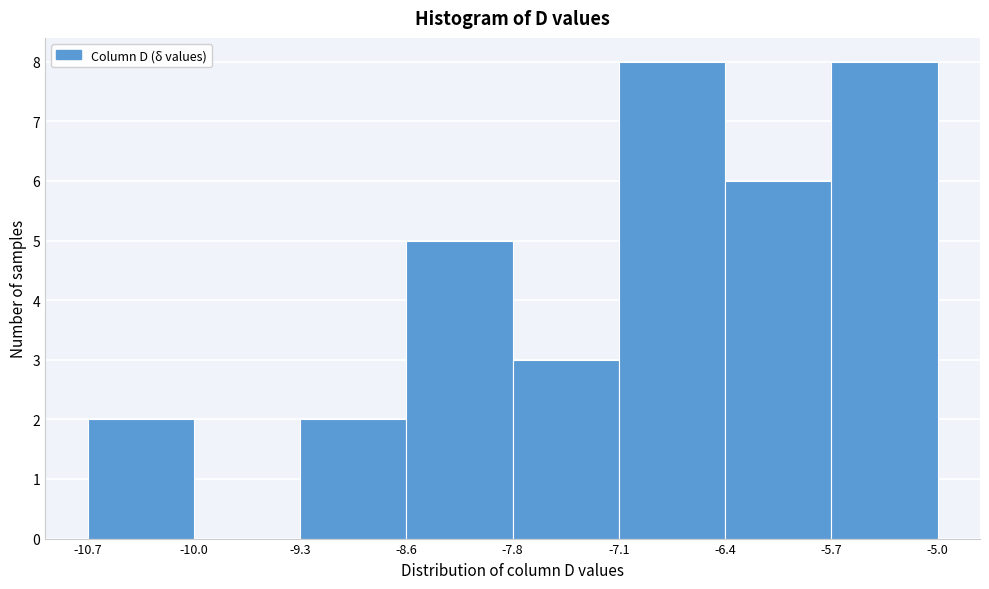

Reading left to right, list every bar in this chart as the range it spans on the x-axis followed by its height. The values are not printed on the chart, so give them approximately, as read against the axis.

-10.7 to -10.0: 2
-10.0 to -9.3: 0
-9.3 to -8.6: 2
-8.6 to -7.8: 5
-7.8 to -7.1: 3
-7.1 to -6.4: 8
-6.4 to -5.7: 6
-5.7 to -5.0: 8